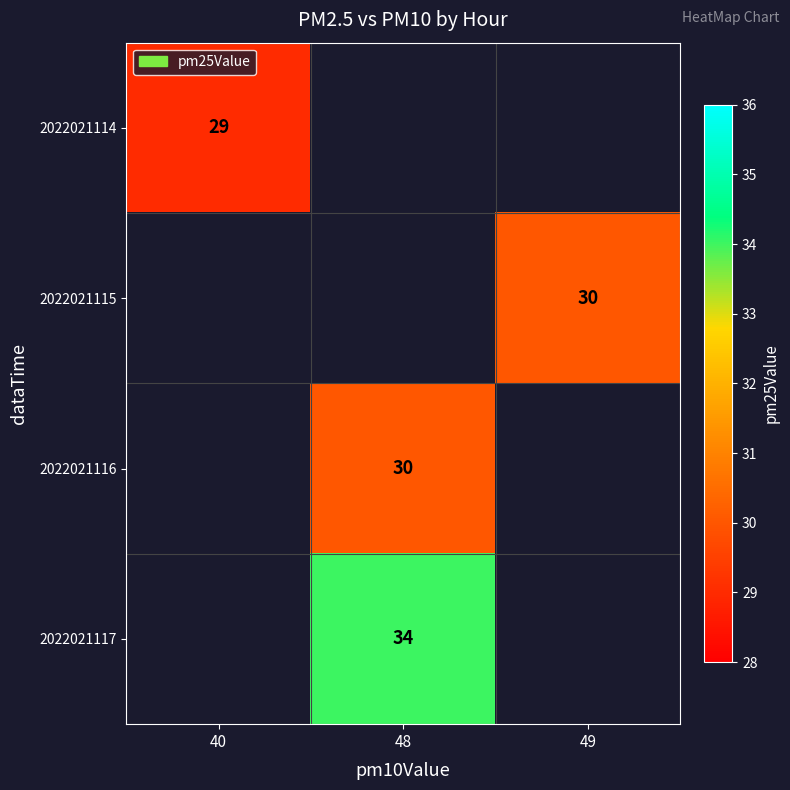

The 2022021116 series shows 15 at 48. True or false?

False